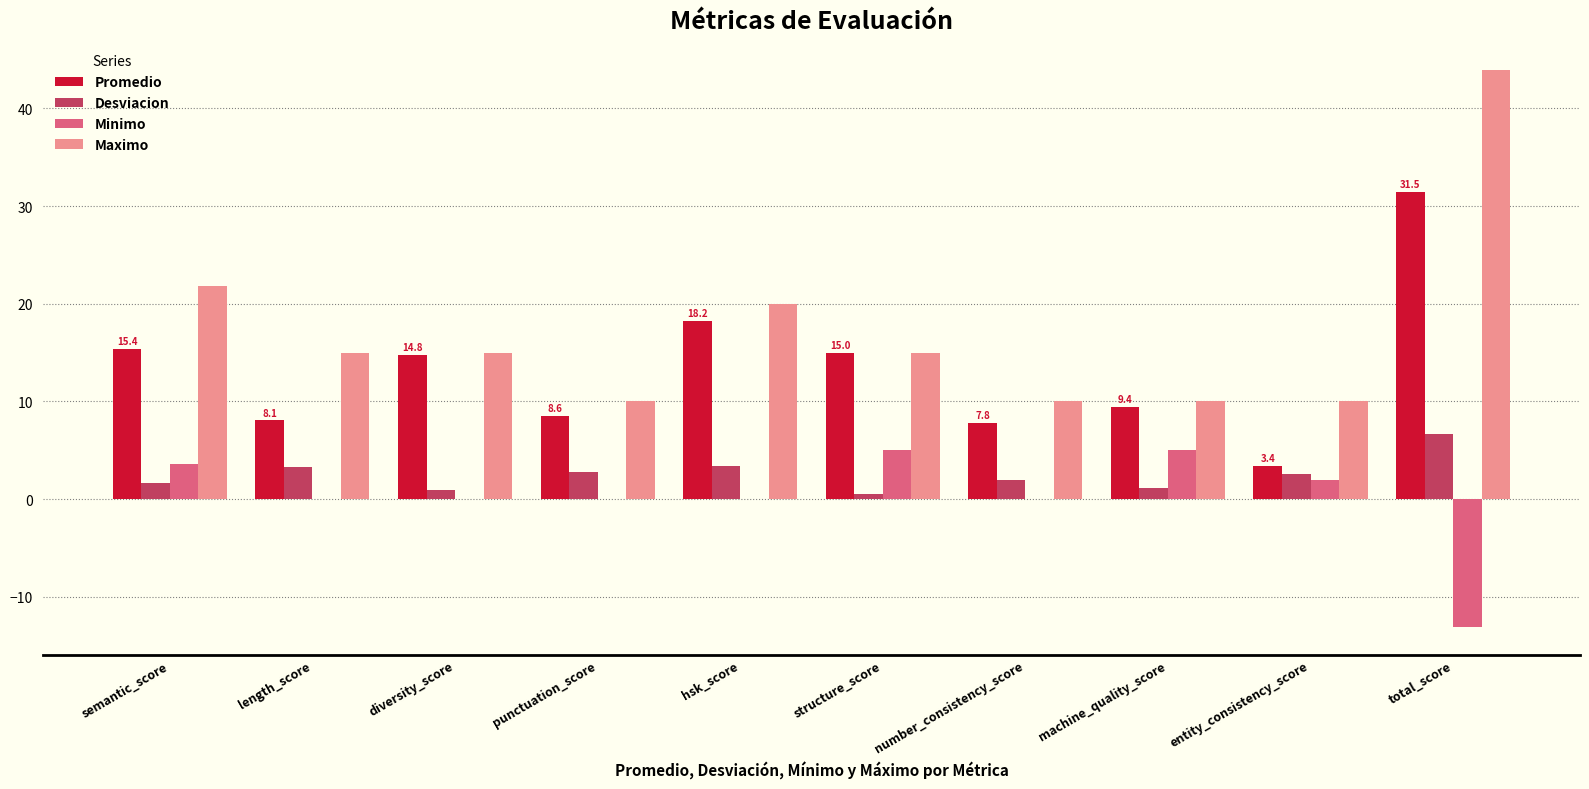

How many groups of bars are there?

10